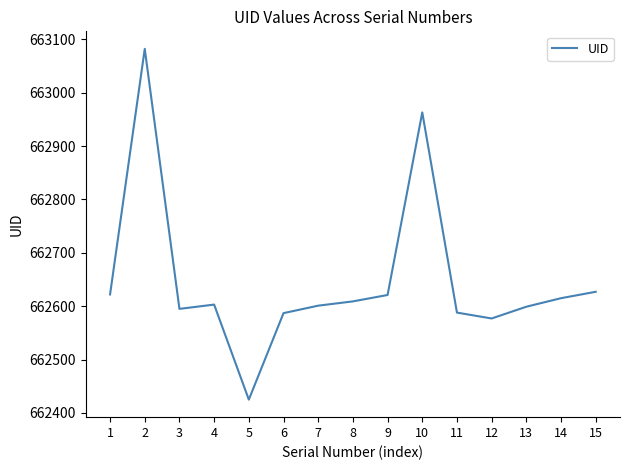

What is the ratio of the value at 6 to the value at 10?

1.0